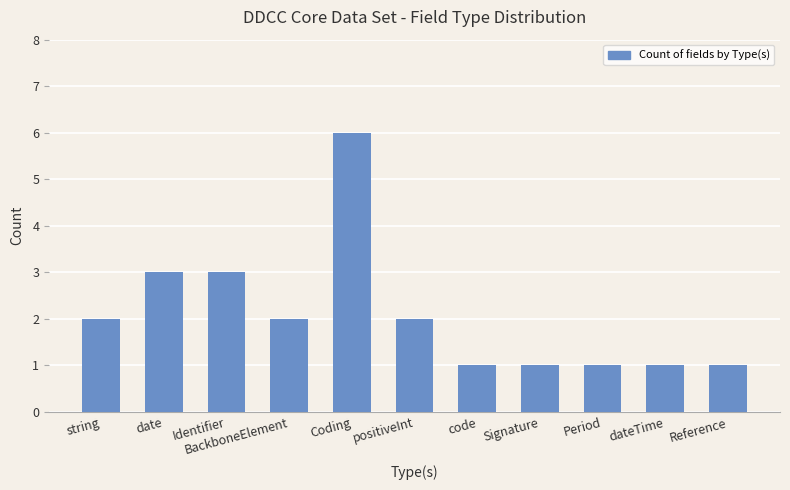

How many values are below 2?

5